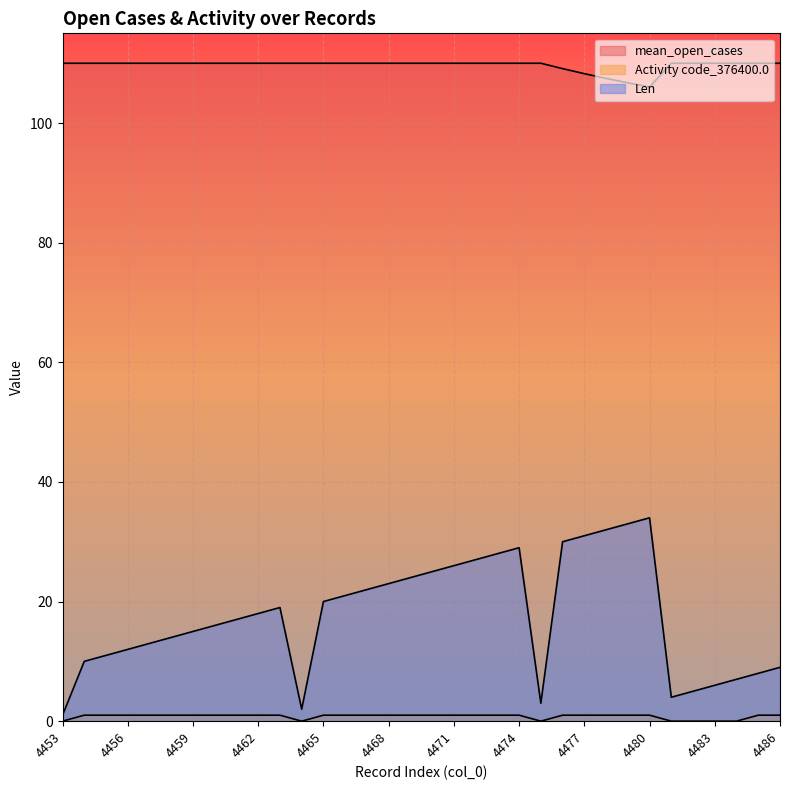

Between 4456 and 4483, which is larger?

4456